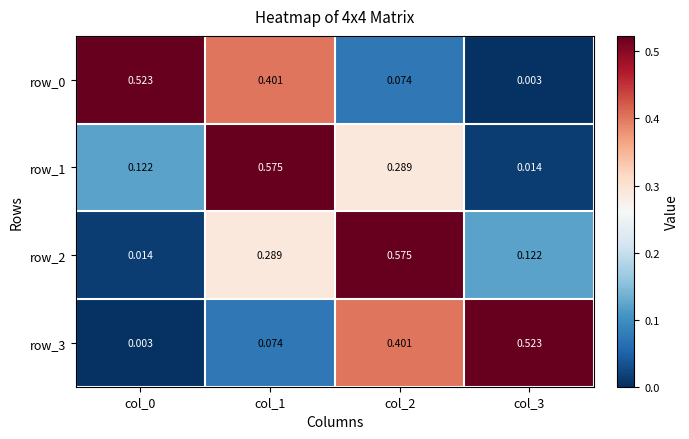

Count the number of data series in this chart.

4